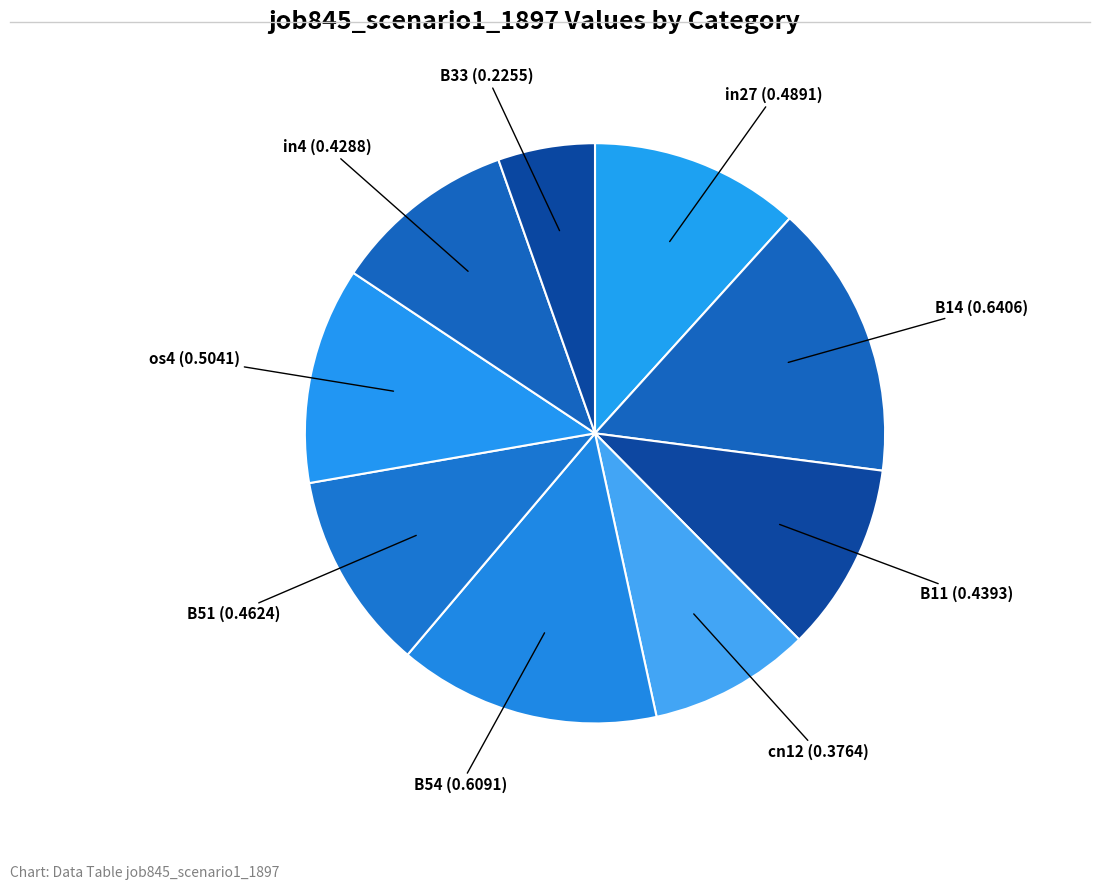

Which has a higher value, B33 or in4?

in4